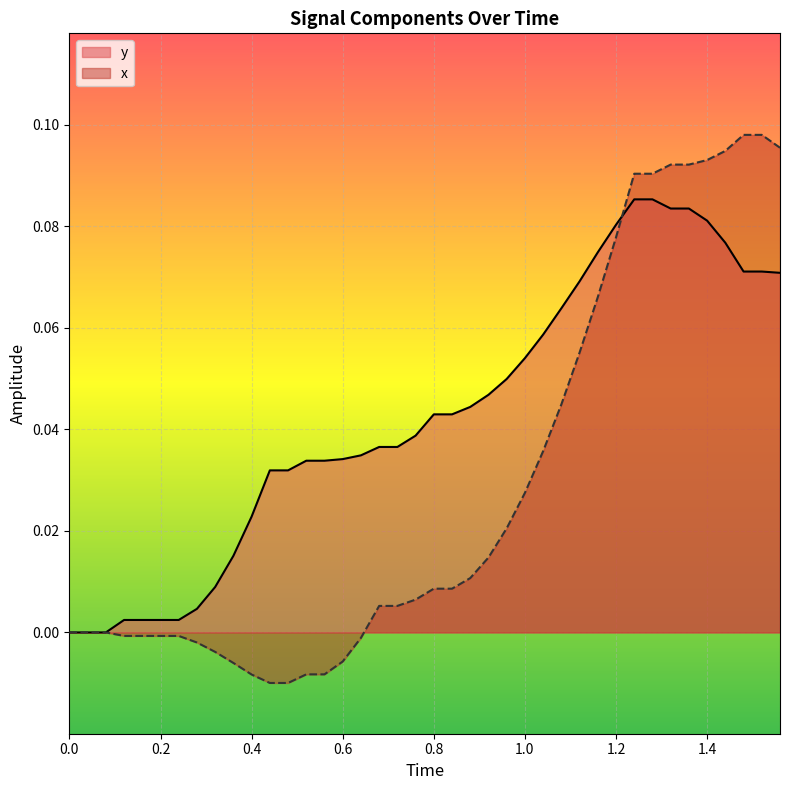

Rank the series by their average value, from lowest to highest.

x, y